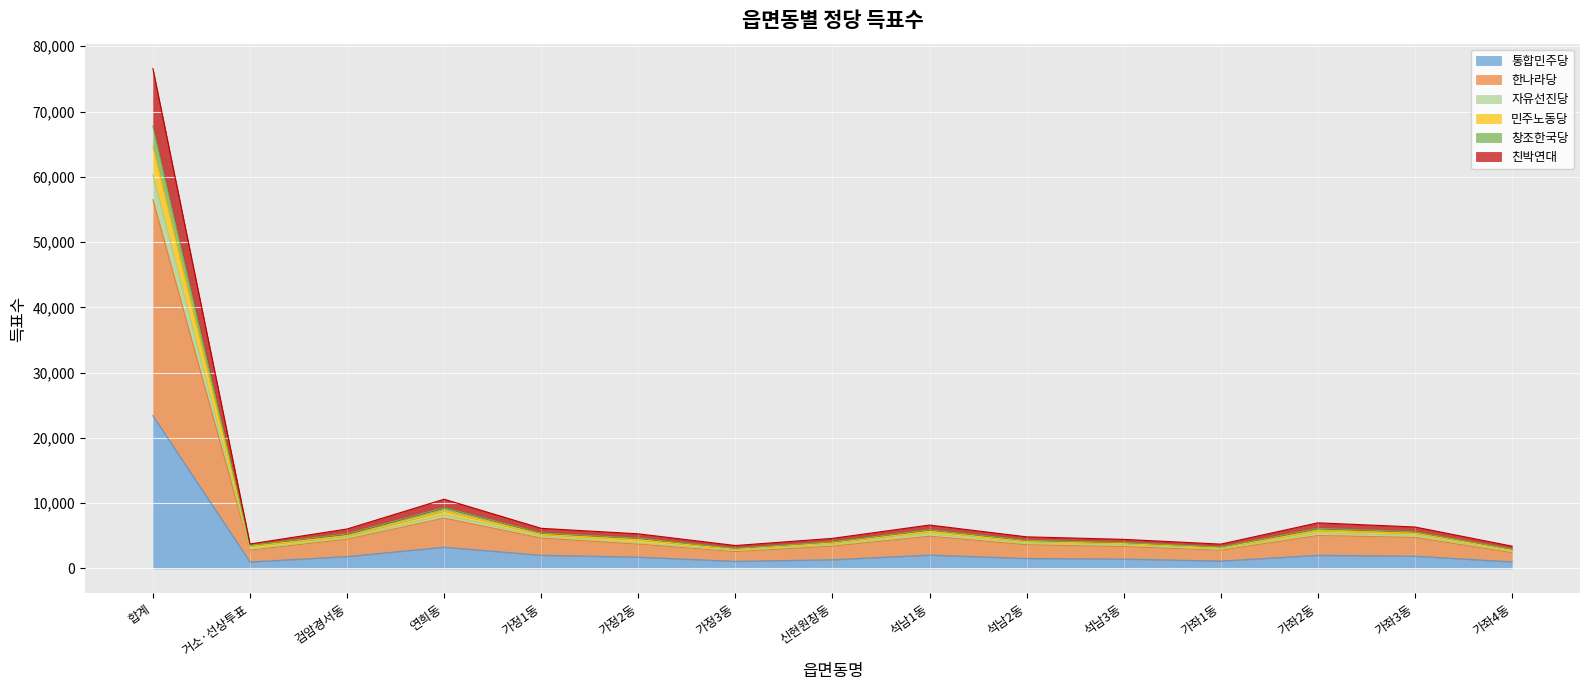

What is the maximum value for 통합민주당?

23413